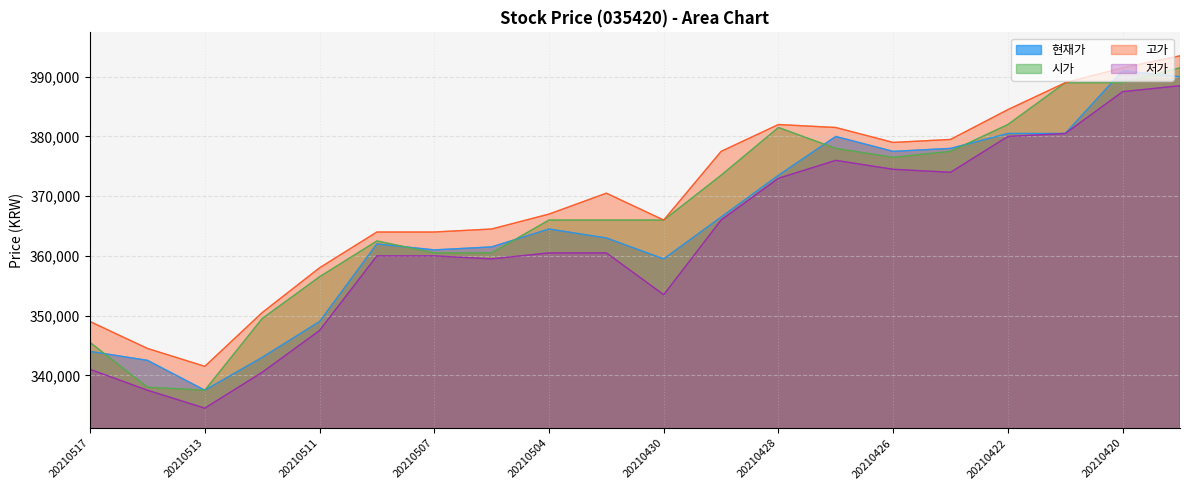

What is the average value of the 고가 series?

369875